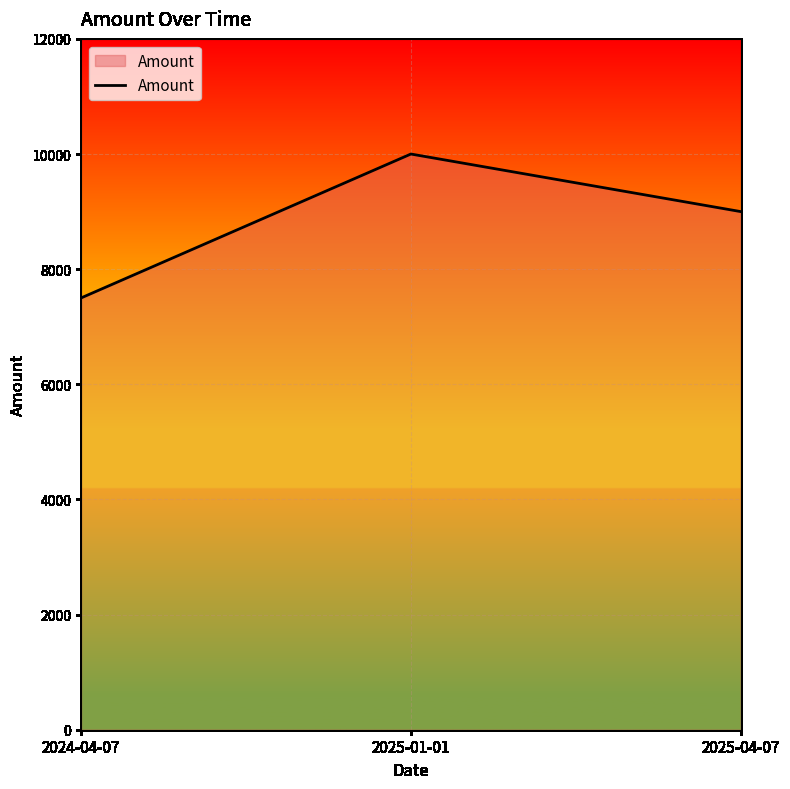

How many lines are shown in the chart?

1